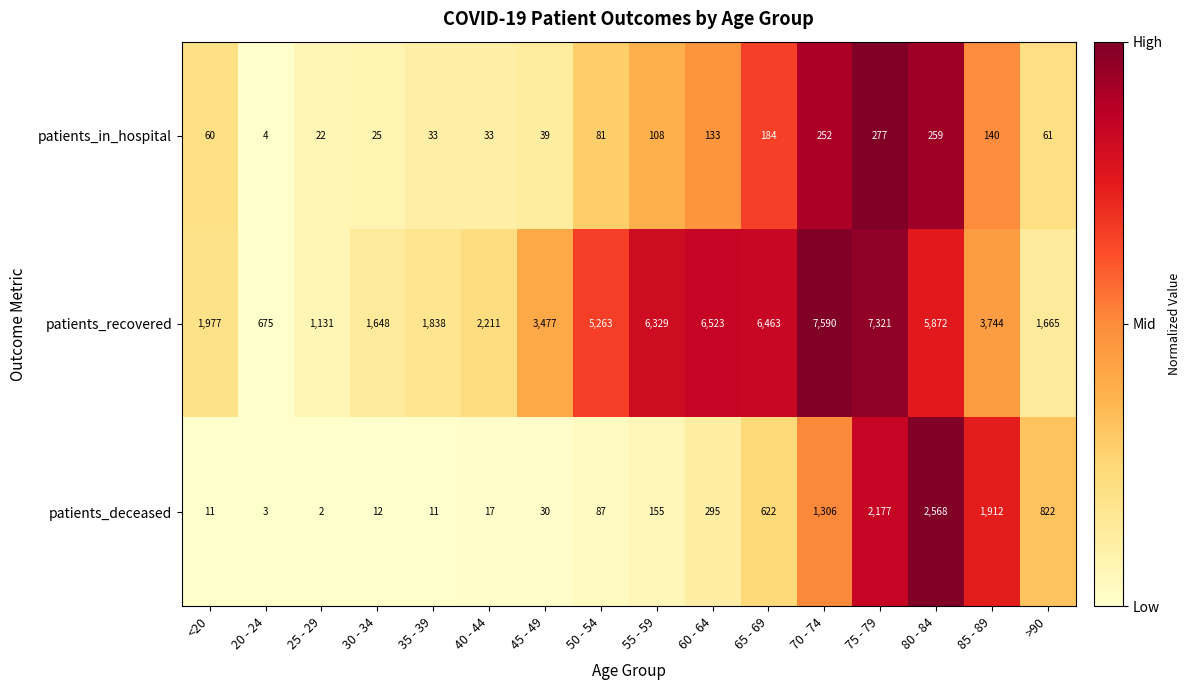

Rank the series by their maximum value, from highest to lowest.

patients_recovered, patients_deceased, patients_in_hospital